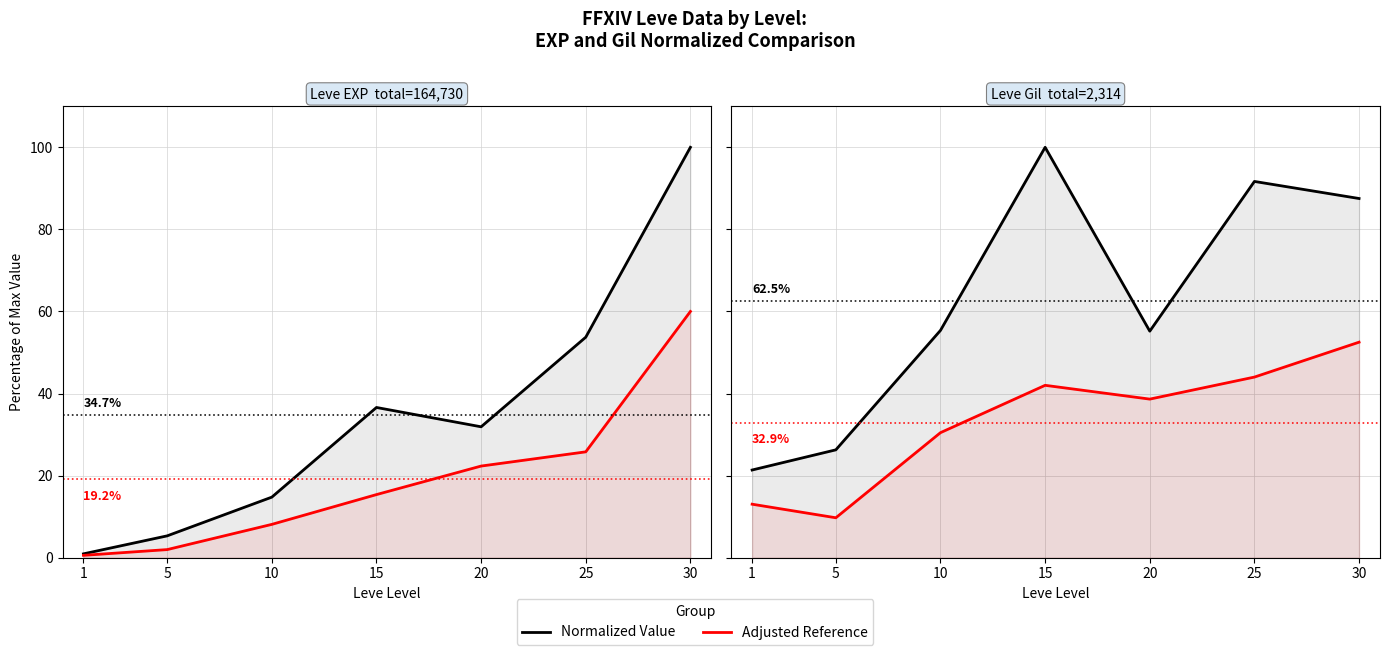

What is the total value across all series at 15?

142.0